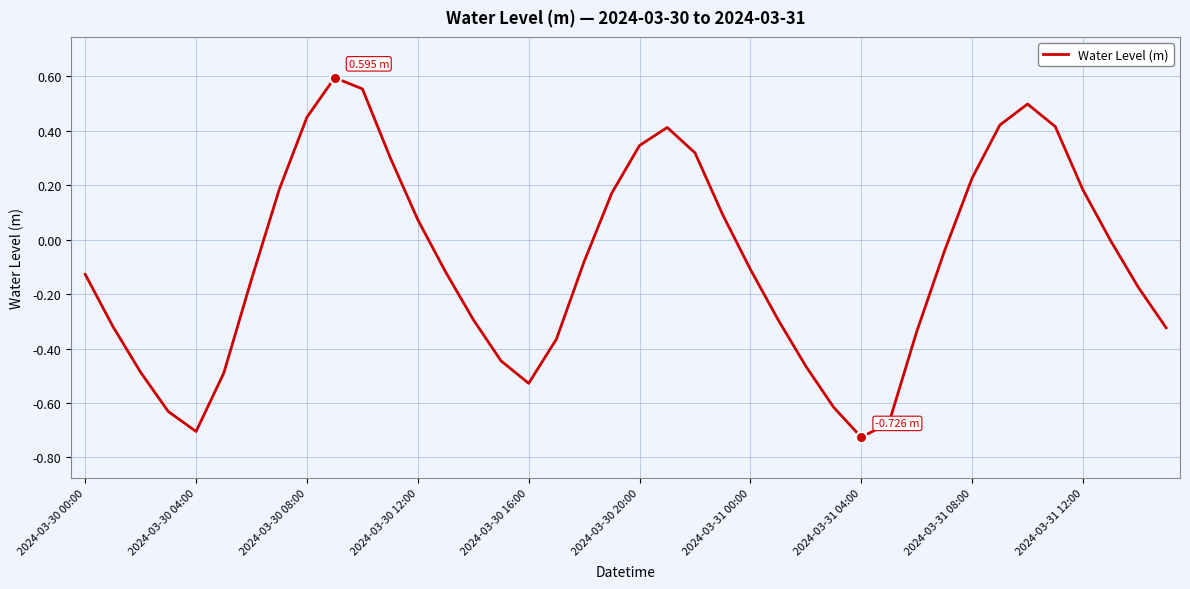

What is the difference between the maximum and minimum values?

1.3